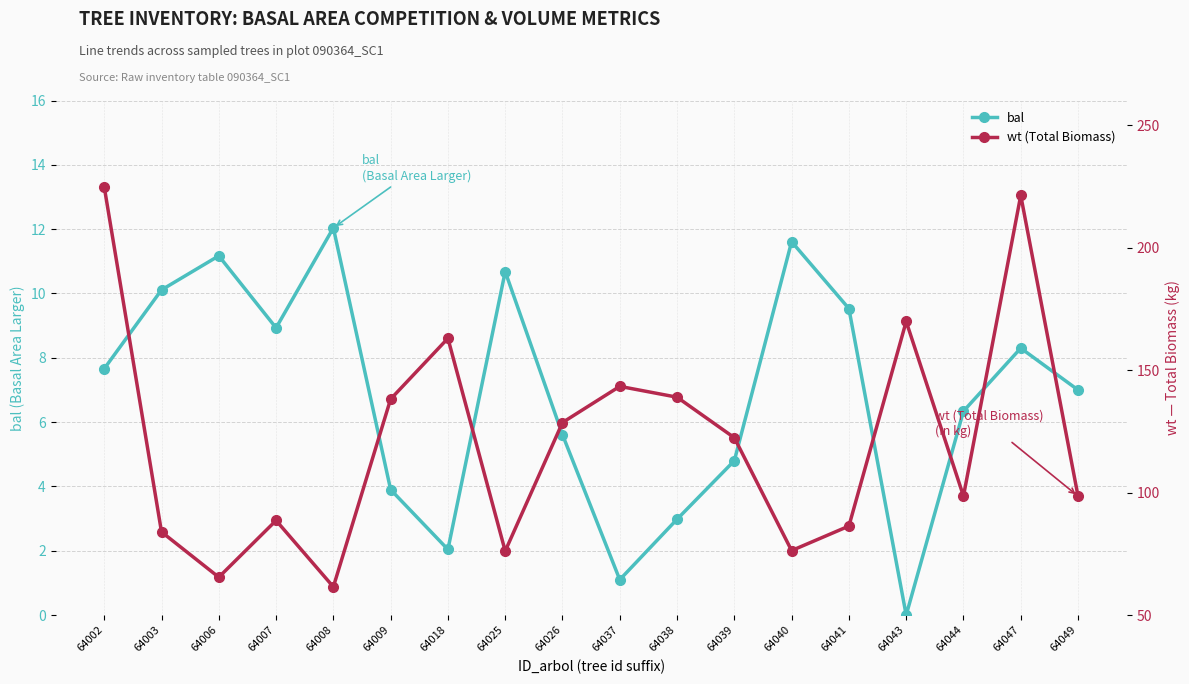

The bal series shows 5.2 at 64038. True or false?

False